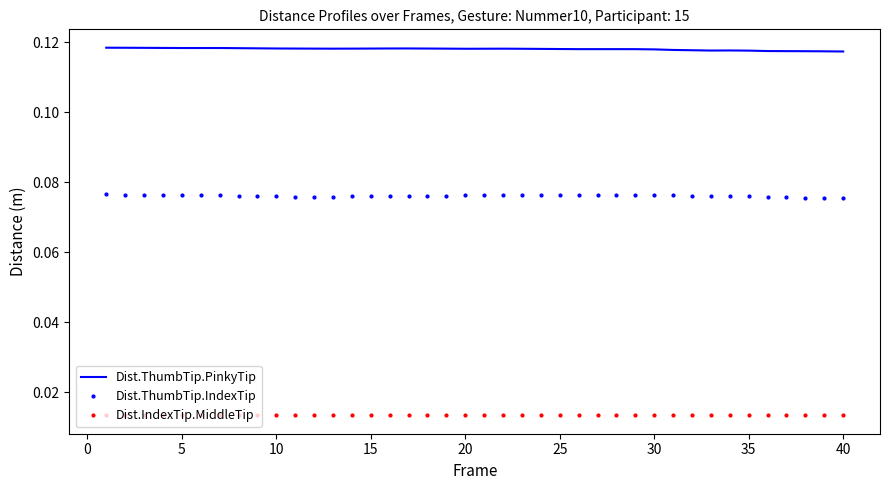

Which series has the largest total across all categories?

Dist.ThumbTip.PinkyTip